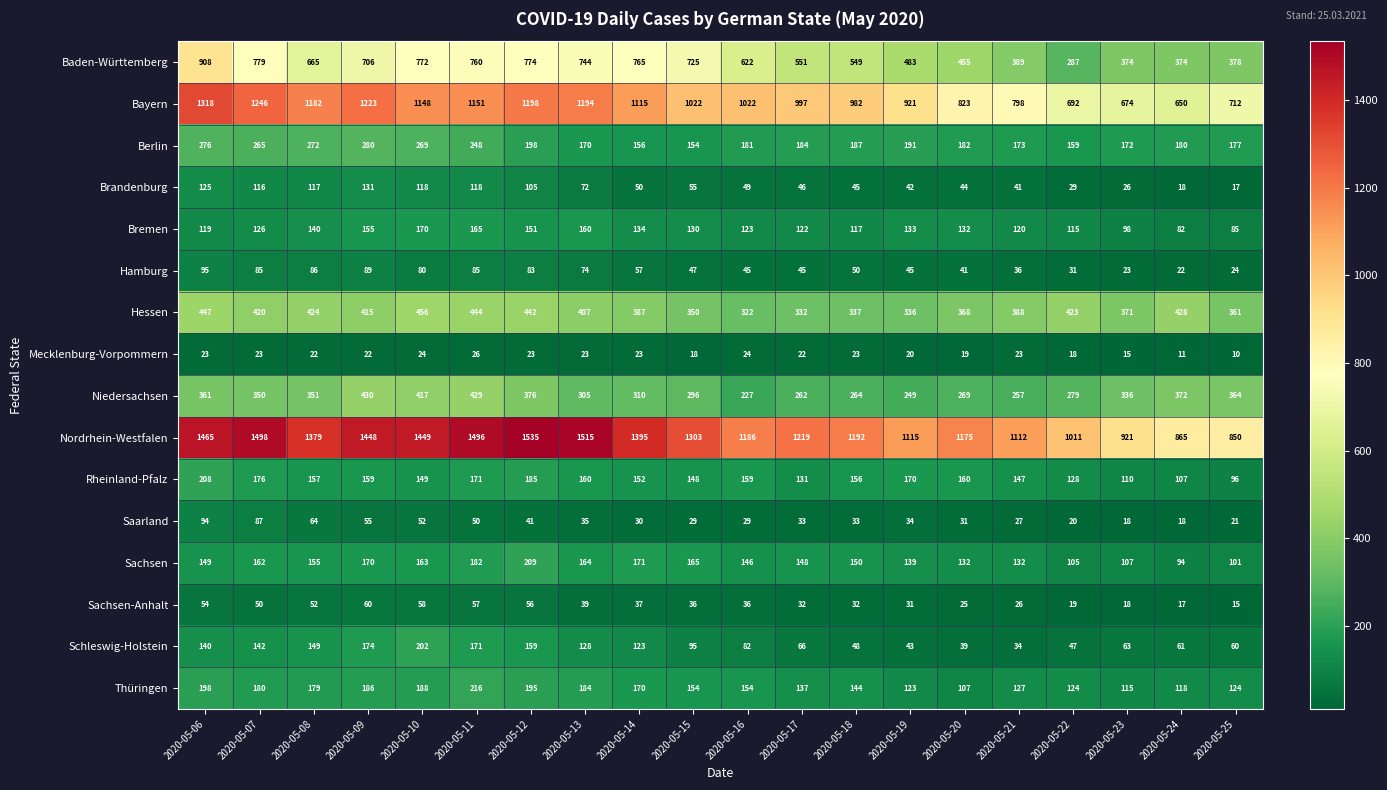

What is the lowest value of the Thüringen series?

107